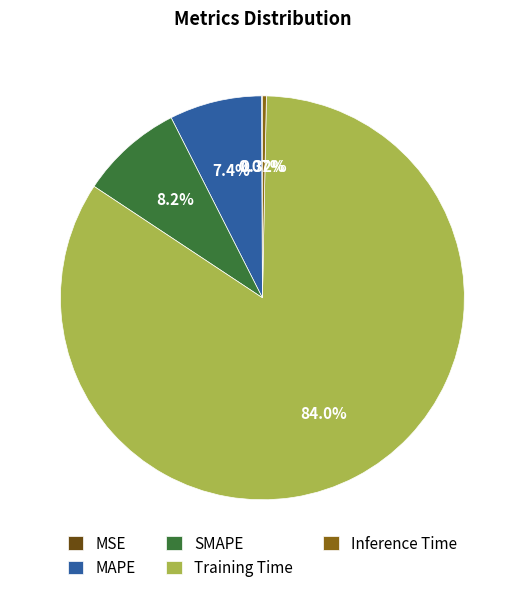

Which slice is the largest?

Training Time